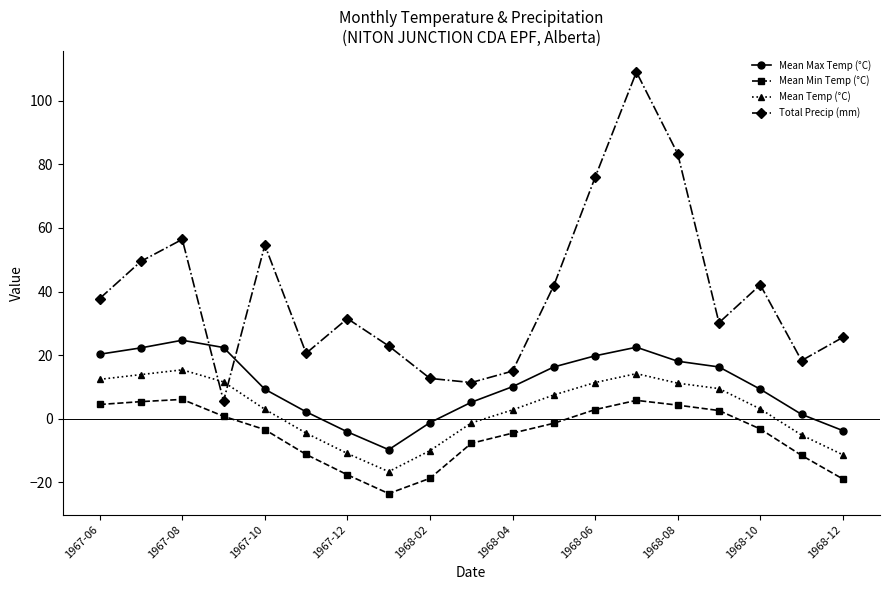

What is the value of the Total Precip (mm) point at the 10th from the left?

11.4